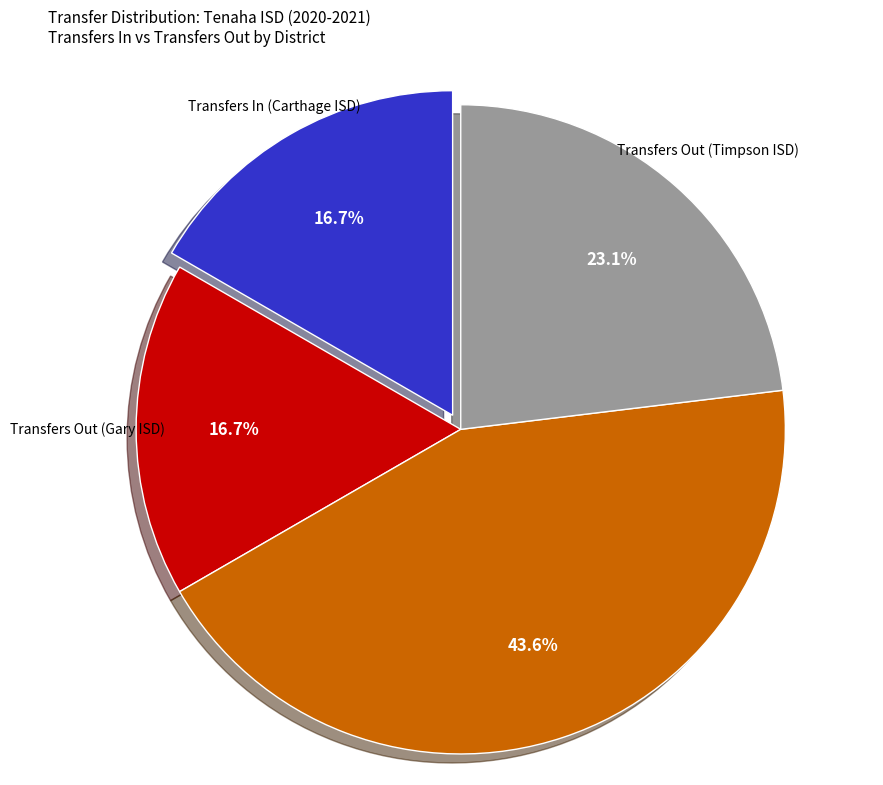

Is there any slice that represents more than half of the pie?

No